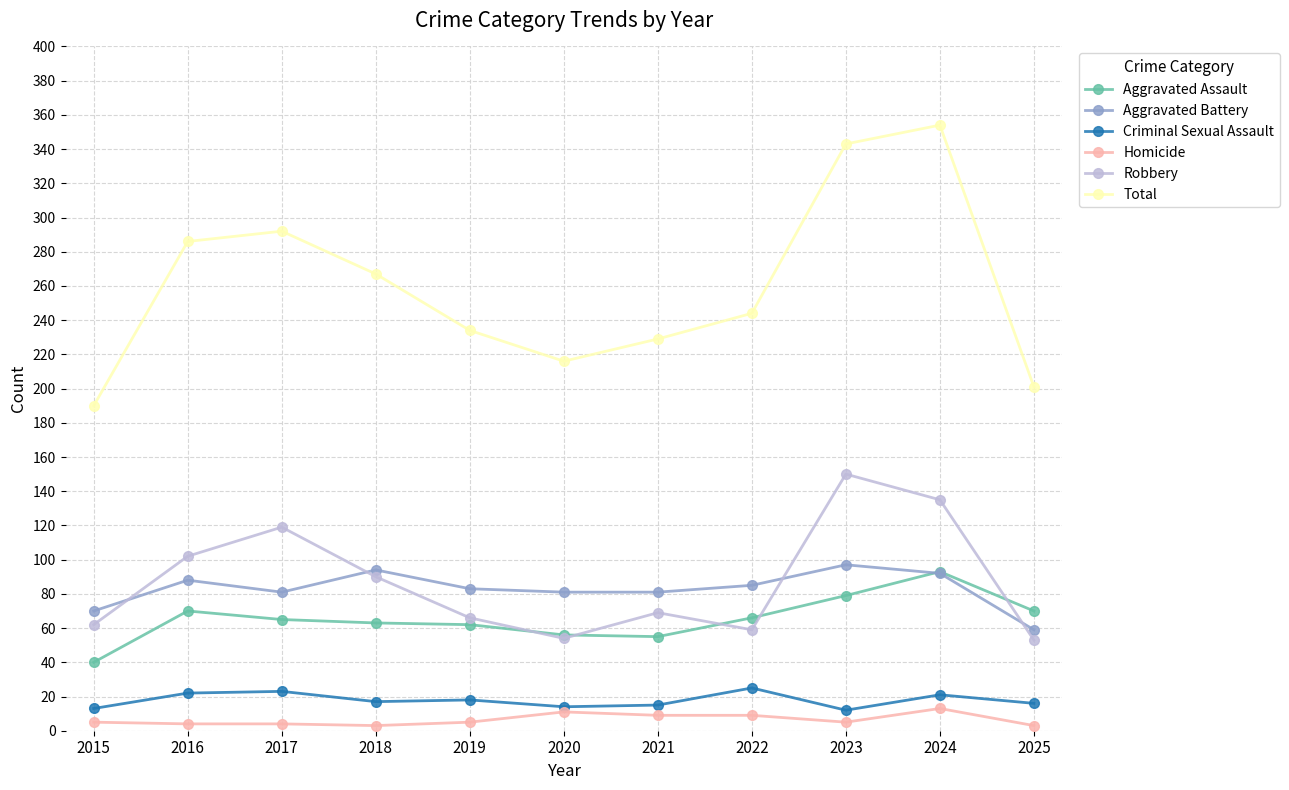

Count the number of categories in the chart.

11